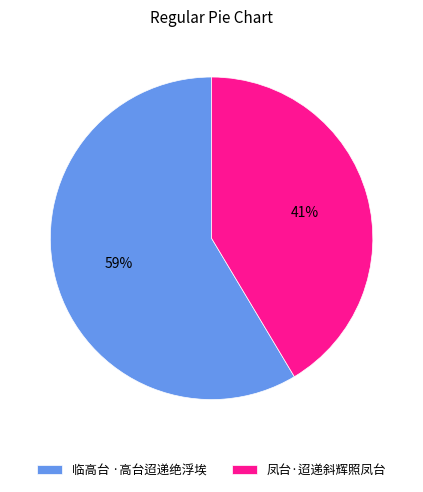

Do 临高台 ·高台迢递绝浮埃 and 凤台·迢递斜辉照凤台 together represent more than half of the pie?

Yes